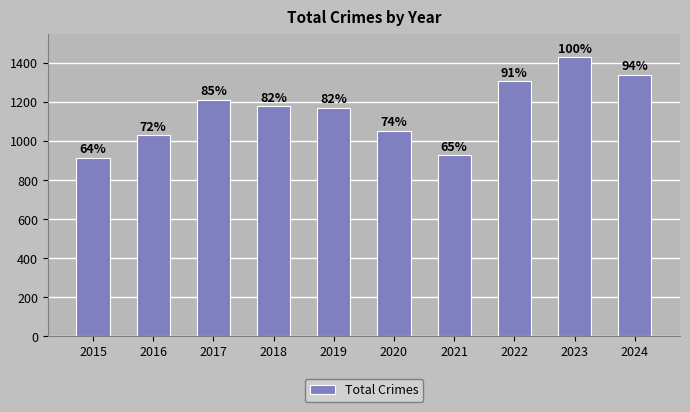

How many bars are there in total?

10